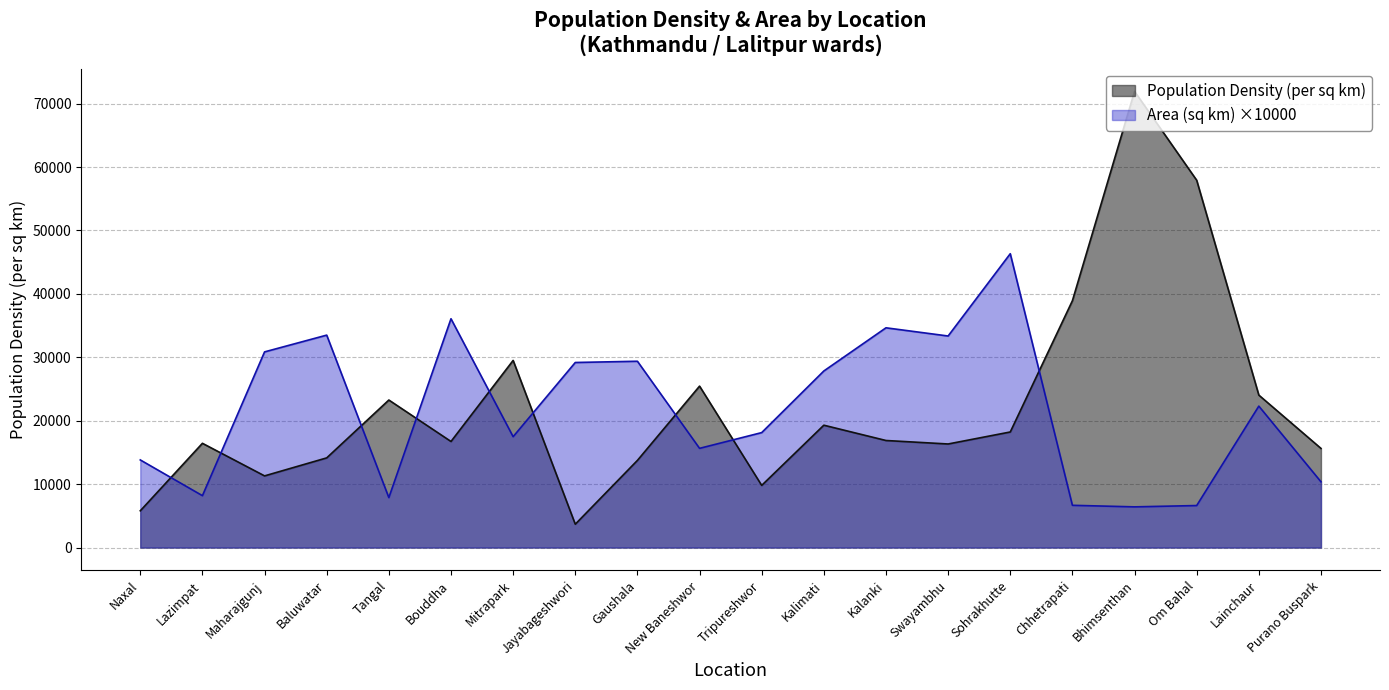

At which category does Population Density (per sq km) reach its first local peak?

Lazimpat